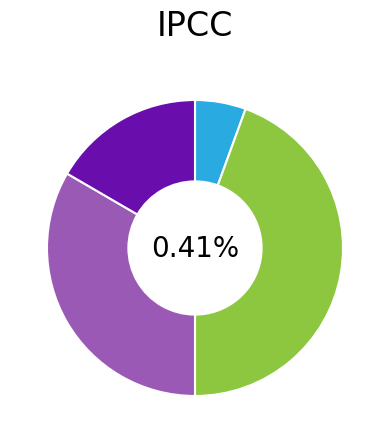

To the nearest percent, what is the difference between the largest and smallest slice percentages?

39%